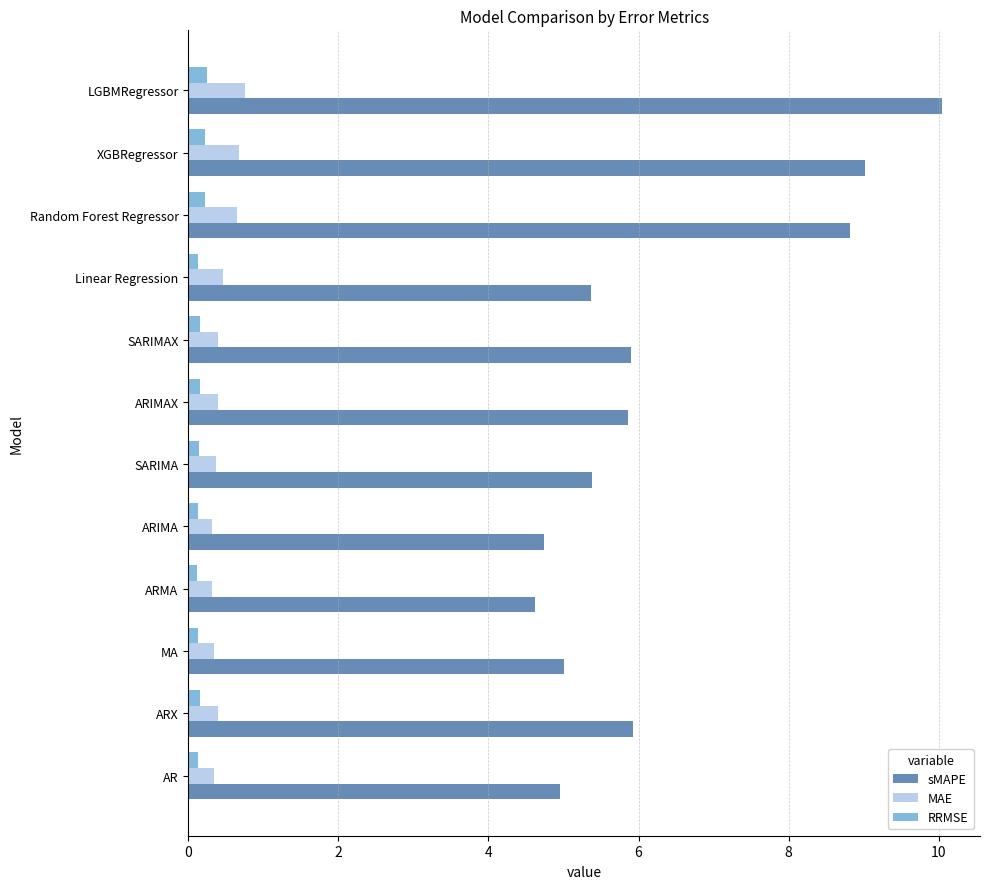

Is it true that sMAPE equals 5.9 at SARIMAX?

True